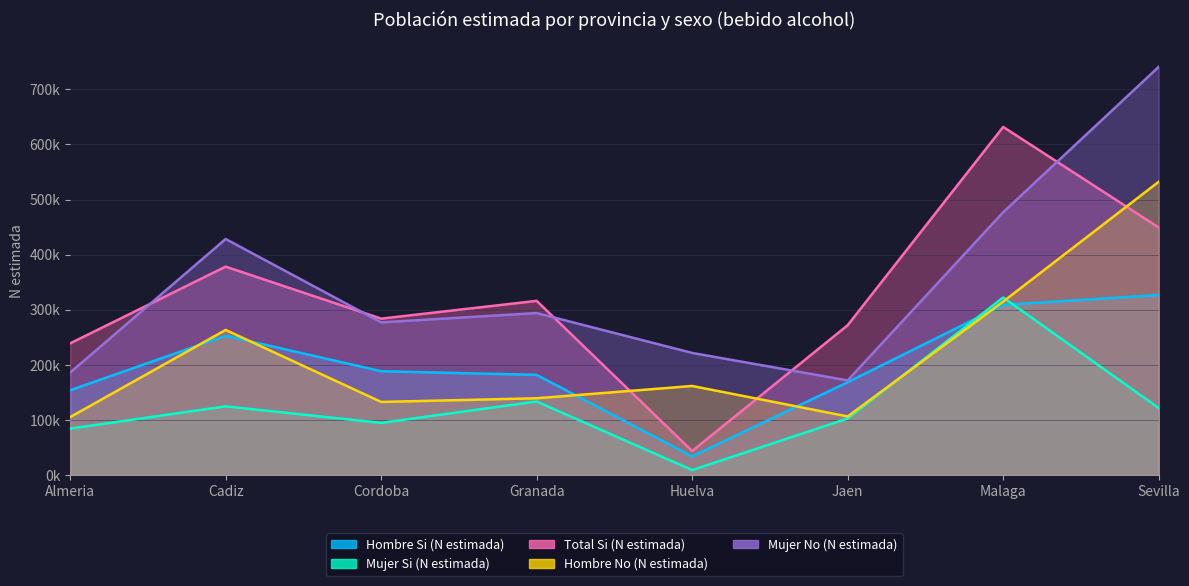

Where does the Mujer No (N estimada) series first go above 294392?

Cadiz